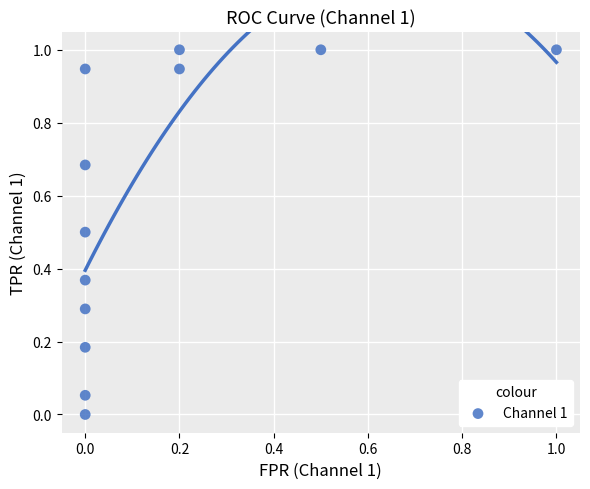

What is the range of X values (max minus min)?

1.0